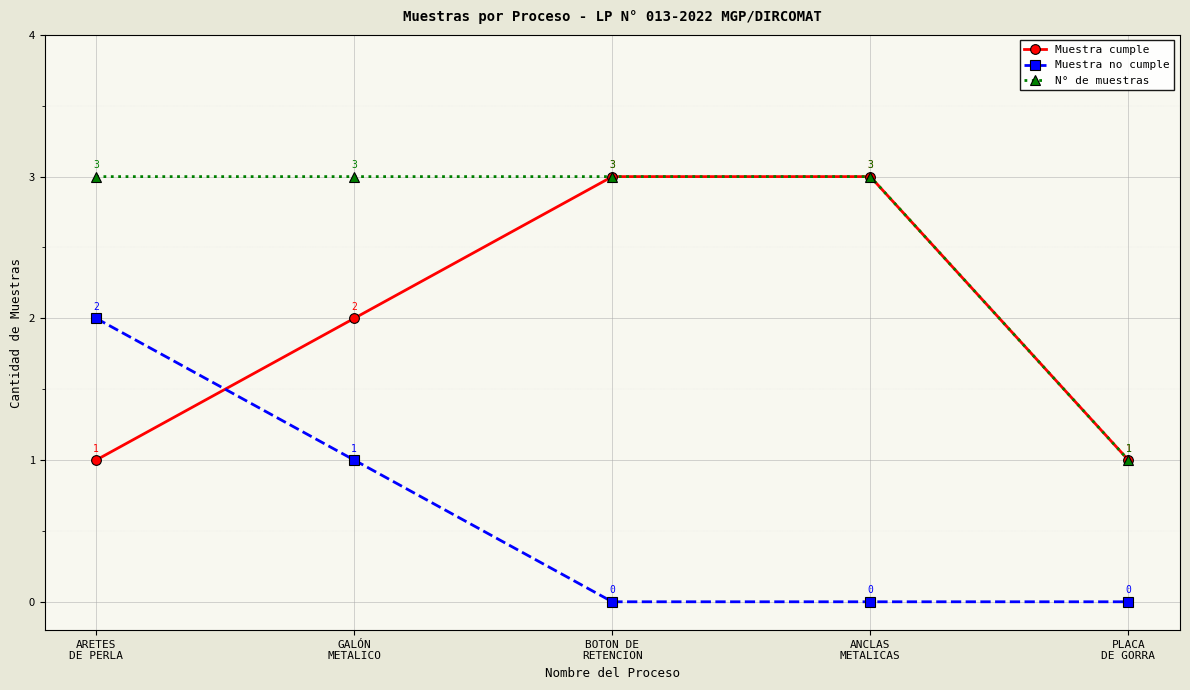

Which series has the largest total across all categories?

N° de muestras